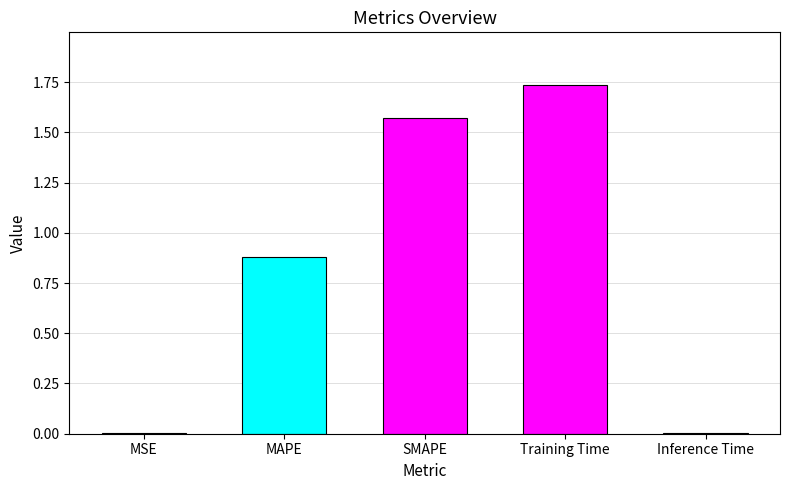

Which label corresponds to the largest value in the chart?

Training Time